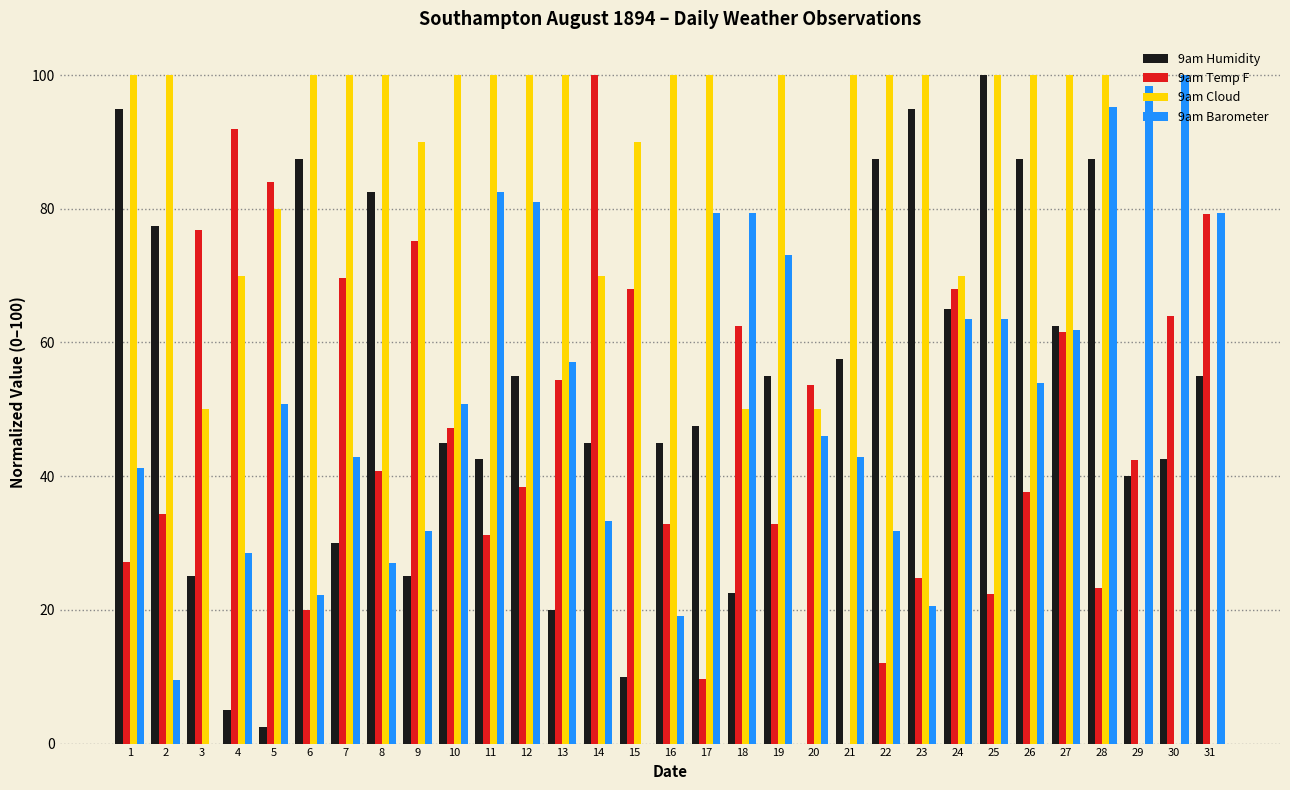

Between 1 and 13, which series saw the biggest shift?

9am Humidity